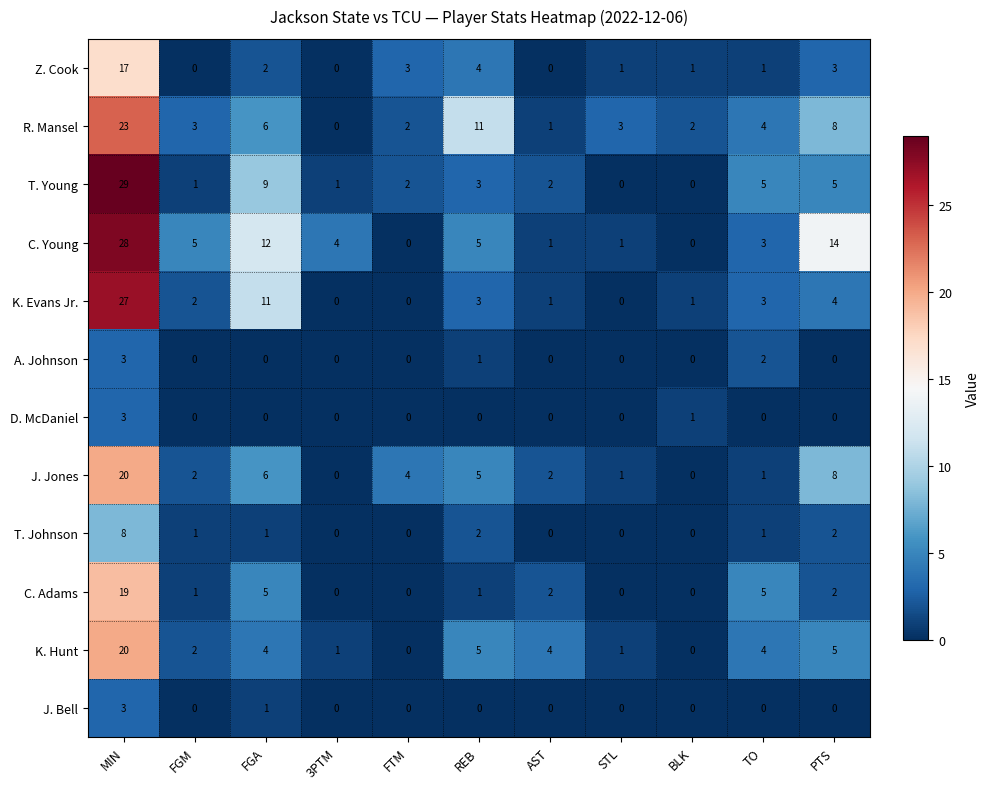

Which series has the largest range (max minus min)?

T. Young